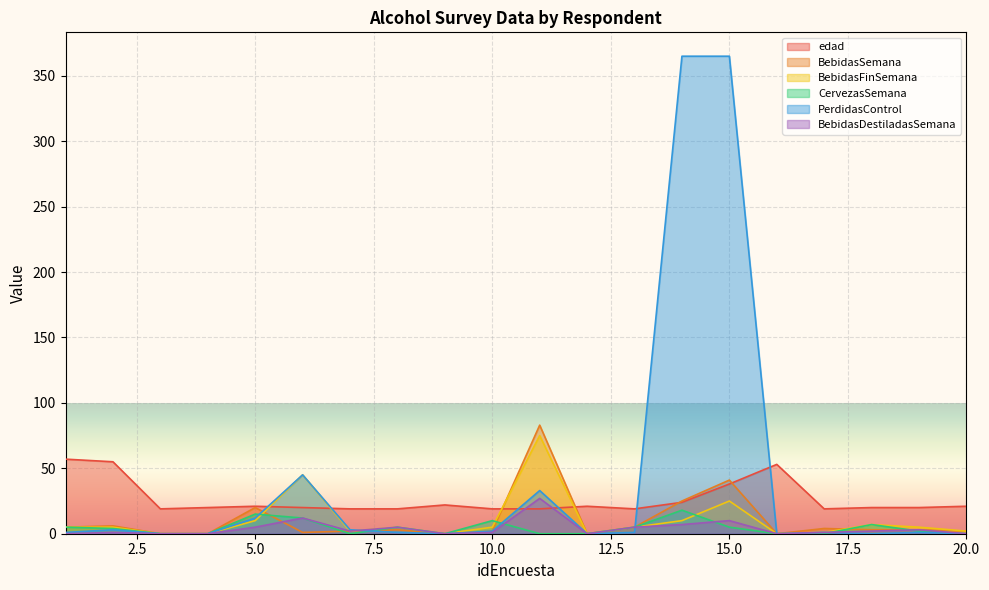

True or false: BebidasSemana has more than 1 points higher than both neighbors.

True